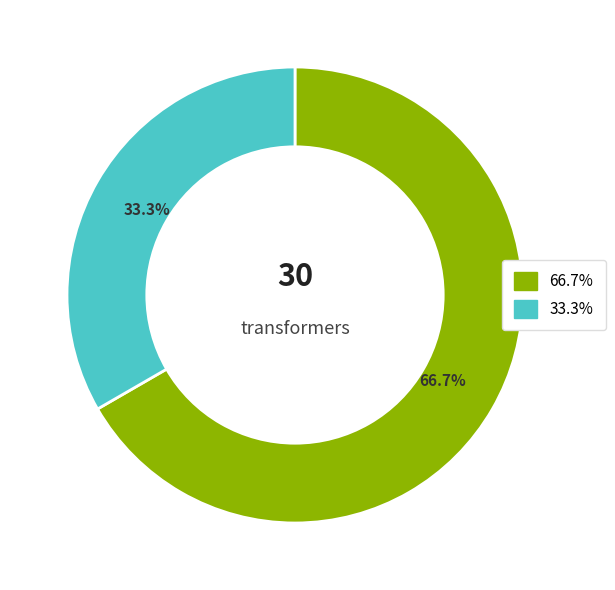

Does any single category account for the majority?

Yes